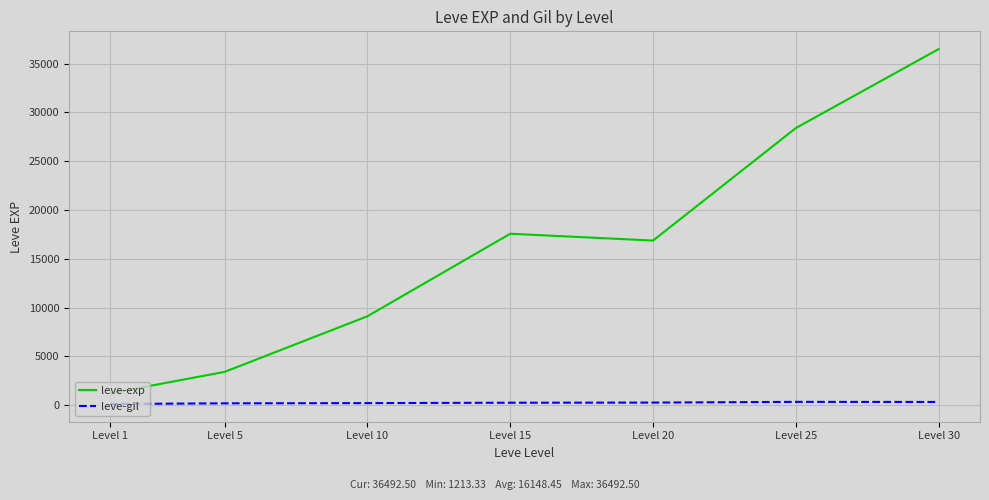

True or false: leve-exp and leve-gil intersect in this chart.

False